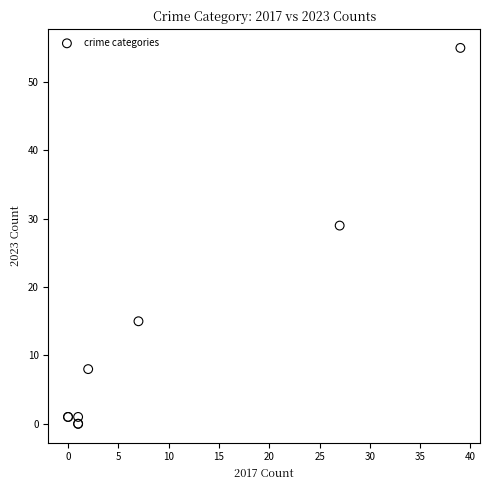

What Y value in the scatter plot is closest to 27?

29